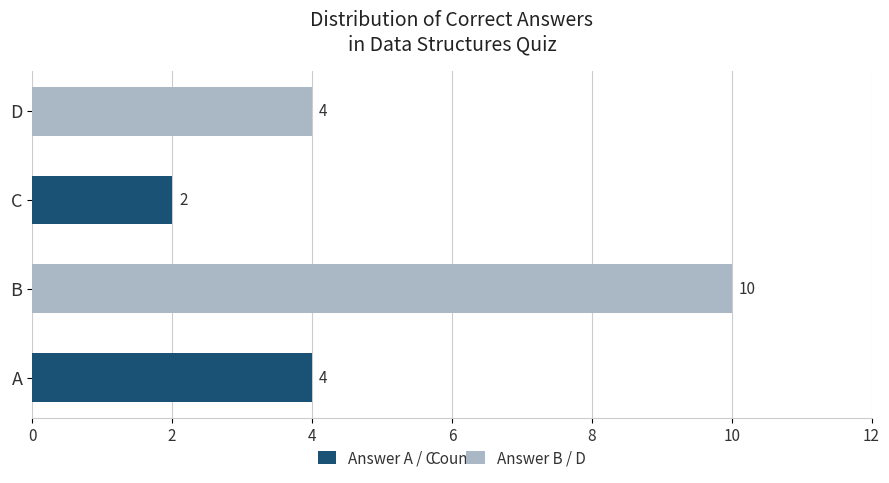

Is it true that the value at C is 2?

True